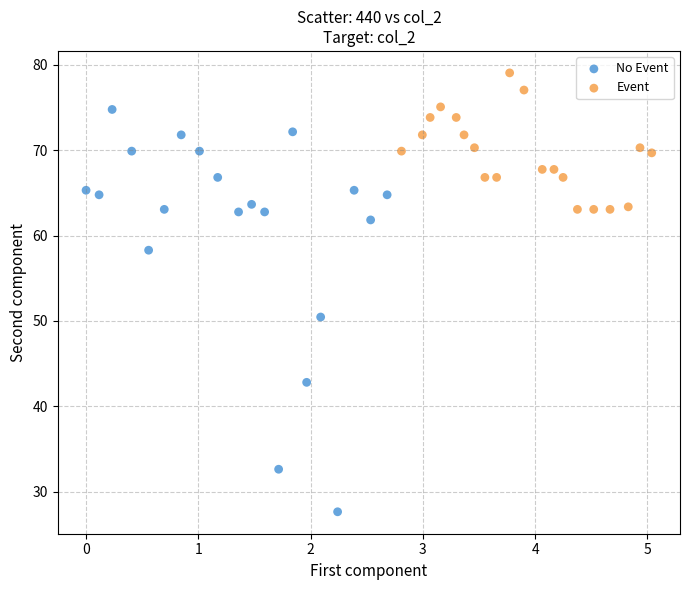

Which series has the widest spread of Y values?

No Event